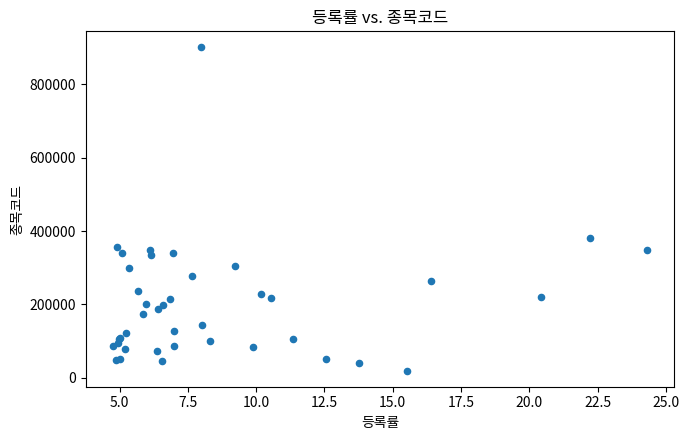

What Y value in the scatter plot is closest to 460040?

380540